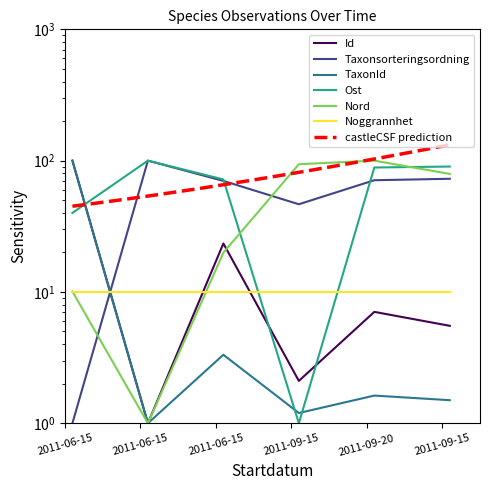

At which category is the sum across all series the highest?

2011-09-20